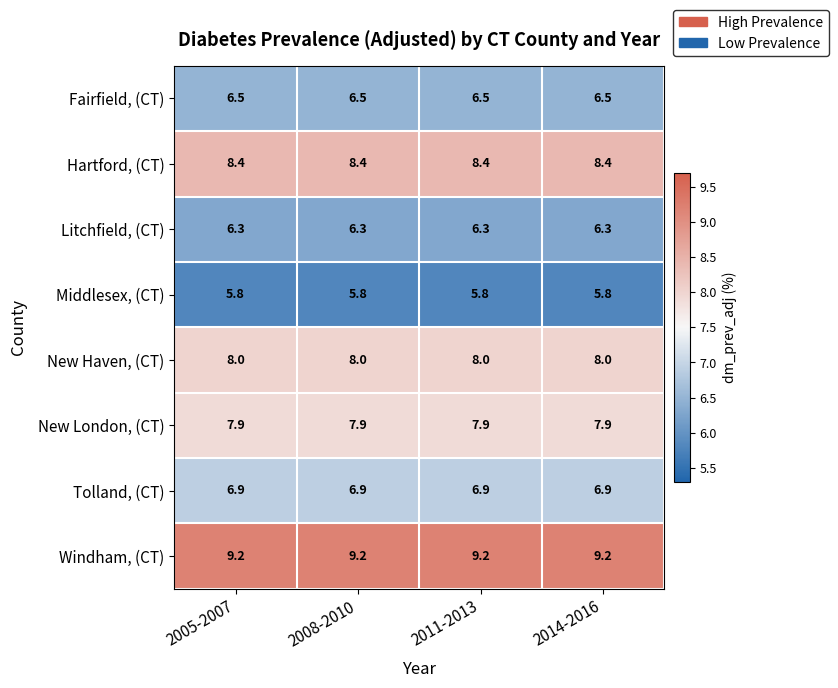

What value does the Middlesex, (CT) series have at 2005-2007?

5.8